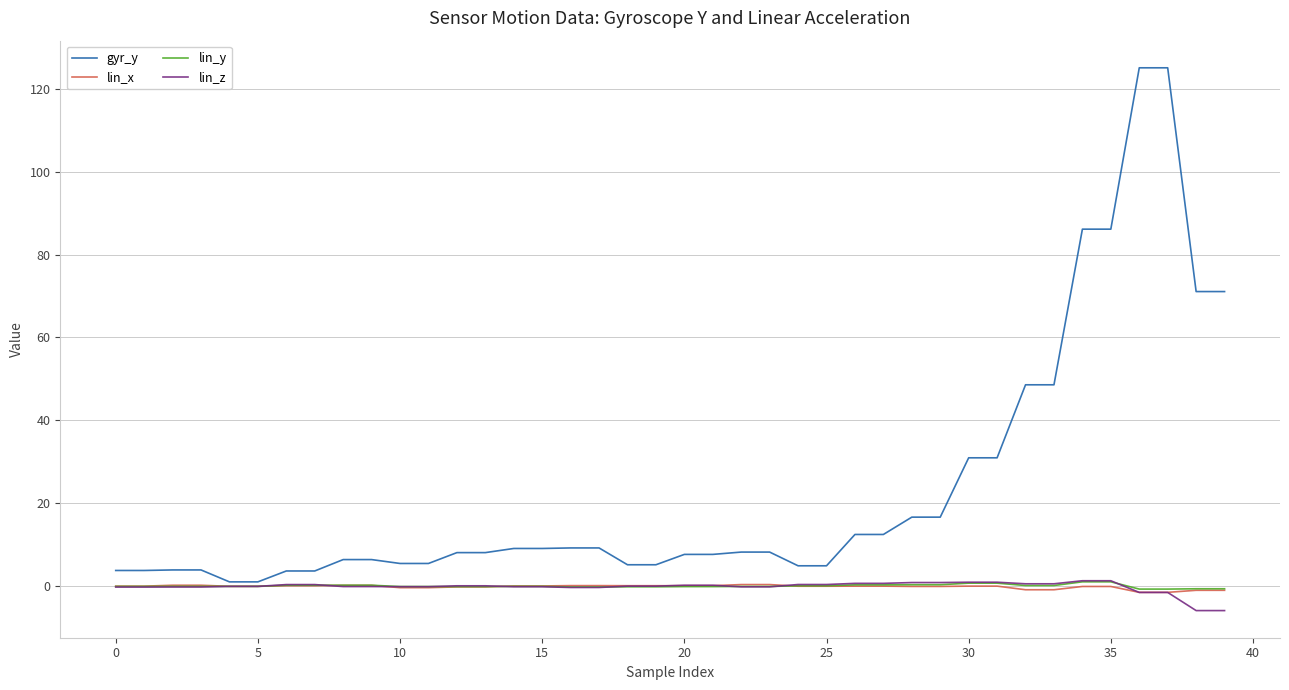

What is the greatest value displayed?

125.1